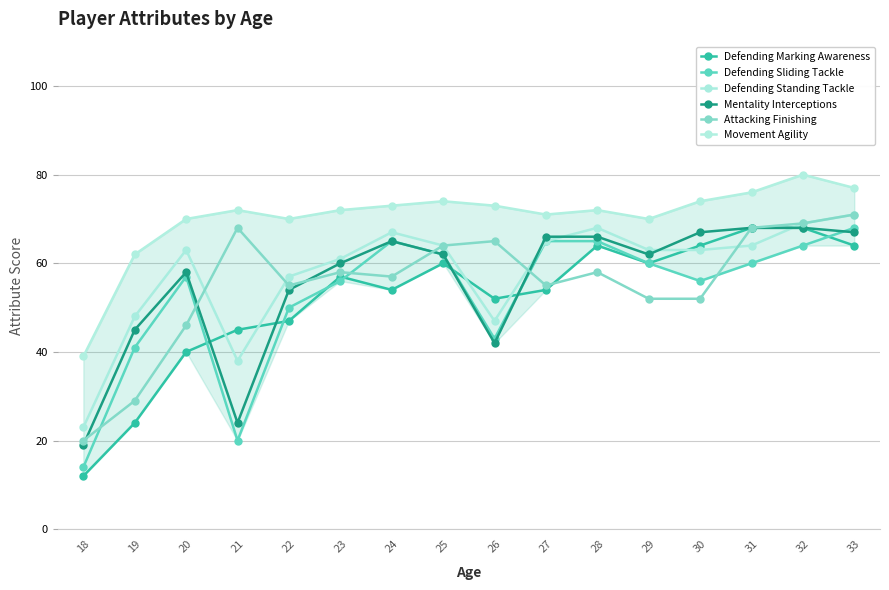

True or false: Mentality Interceptions has more than 2 points higher than both neighbors.

False